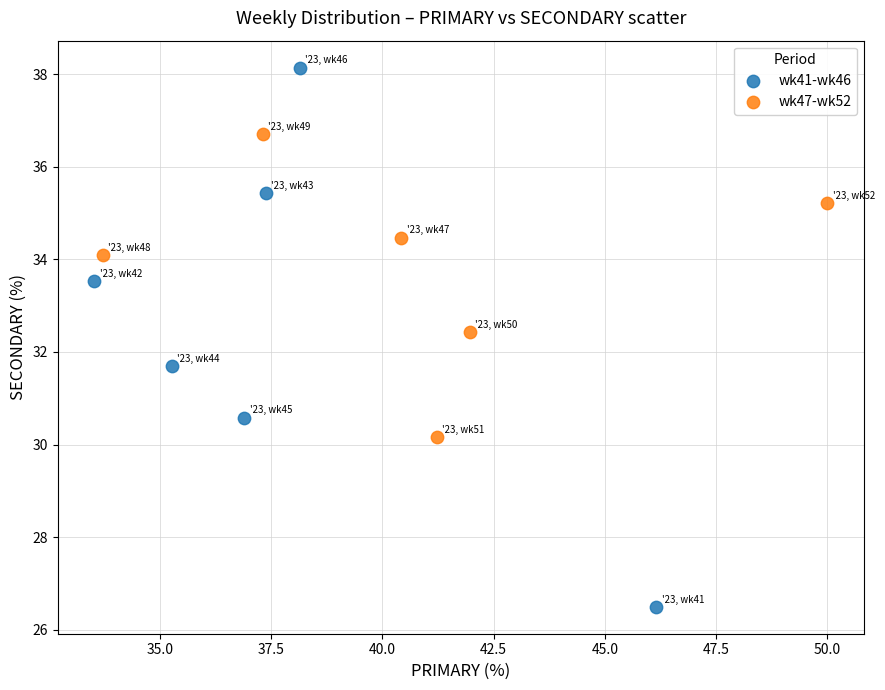

Which series has the largest Y range (max minus min)?

wk41-wk46